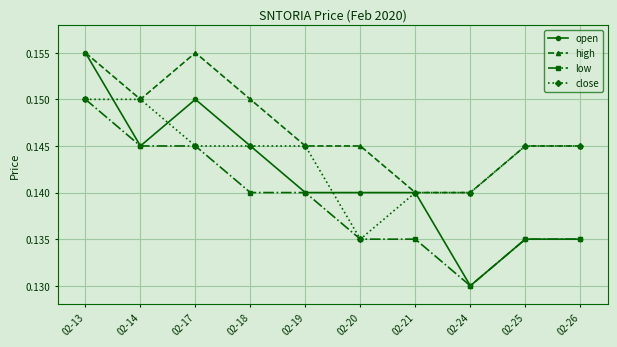

Is the value of open at 02-20 greater than the value of high at 02-18?

No